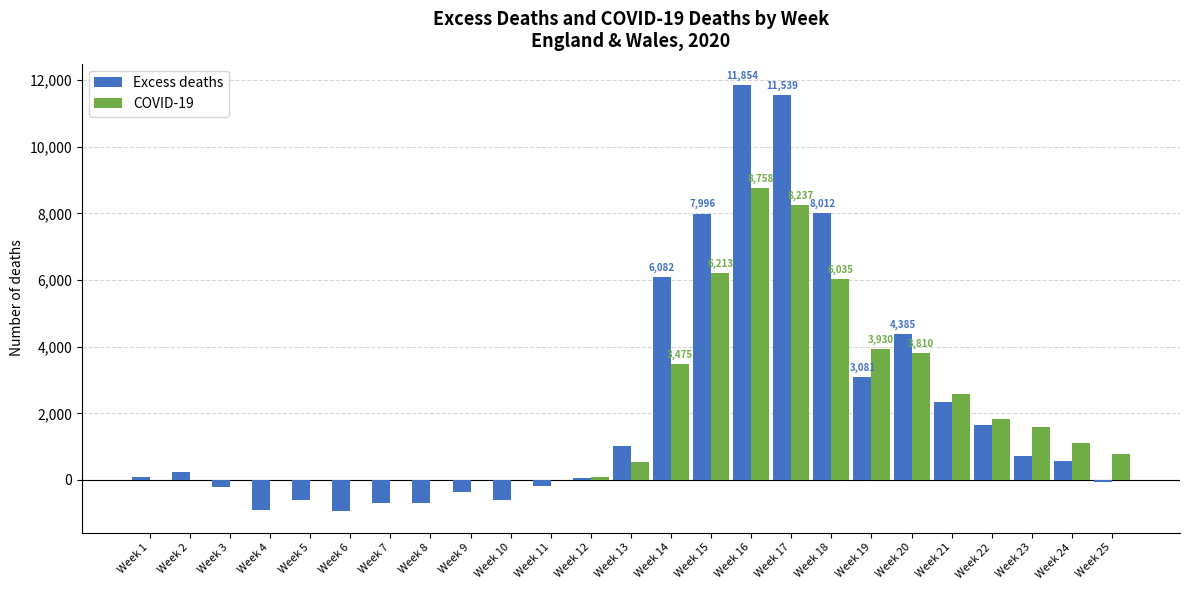

What is the average value of the COVID-19 series?

1960